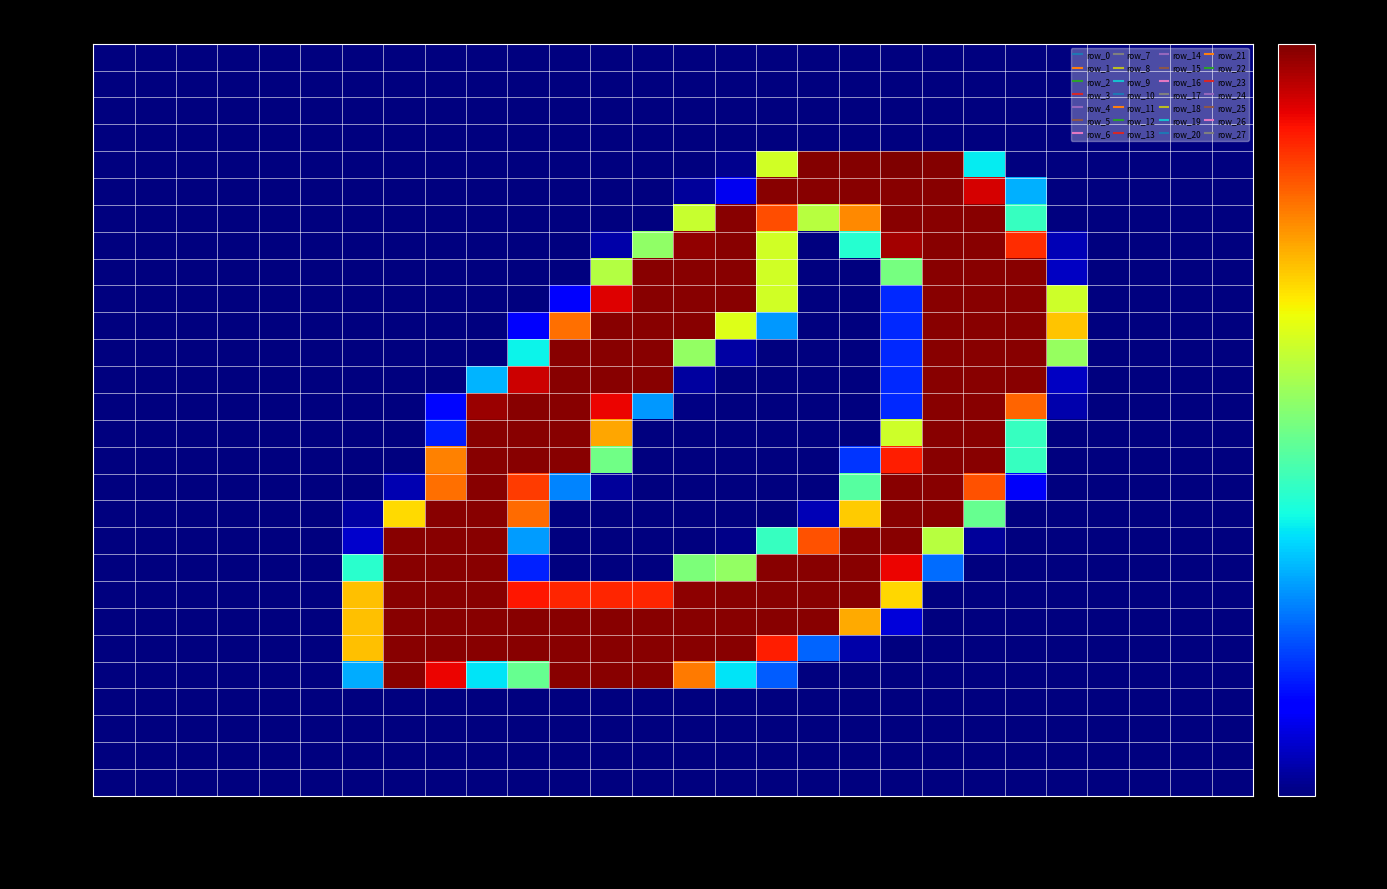

What is the maximum value shown in the chart?

255